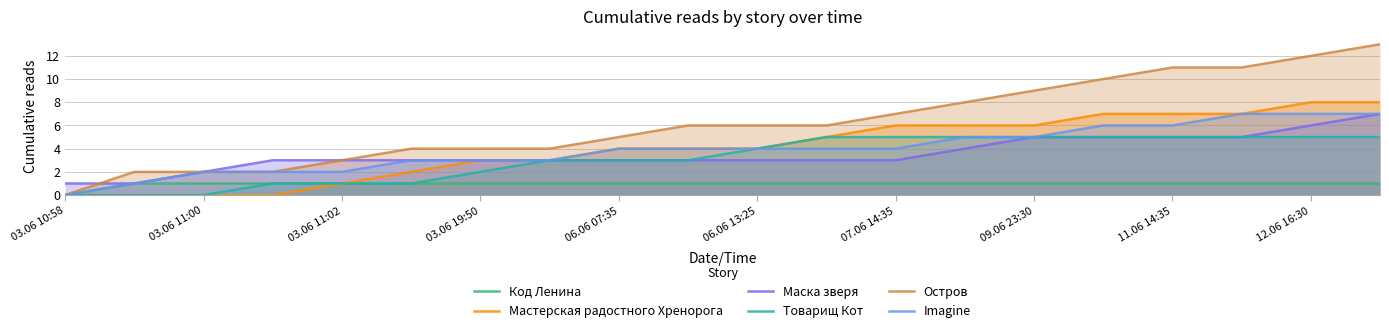

Is it true that Маска зверя equals 3 at 03.06 19:50?

True